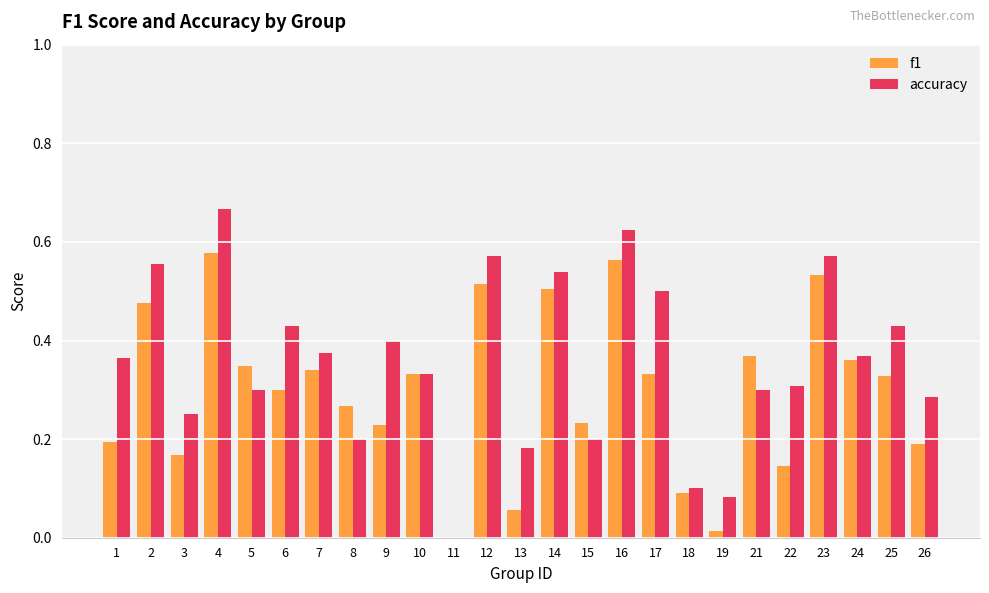

Is the value of accuracy at 6 greater than the value of f1 at 6?

Yes